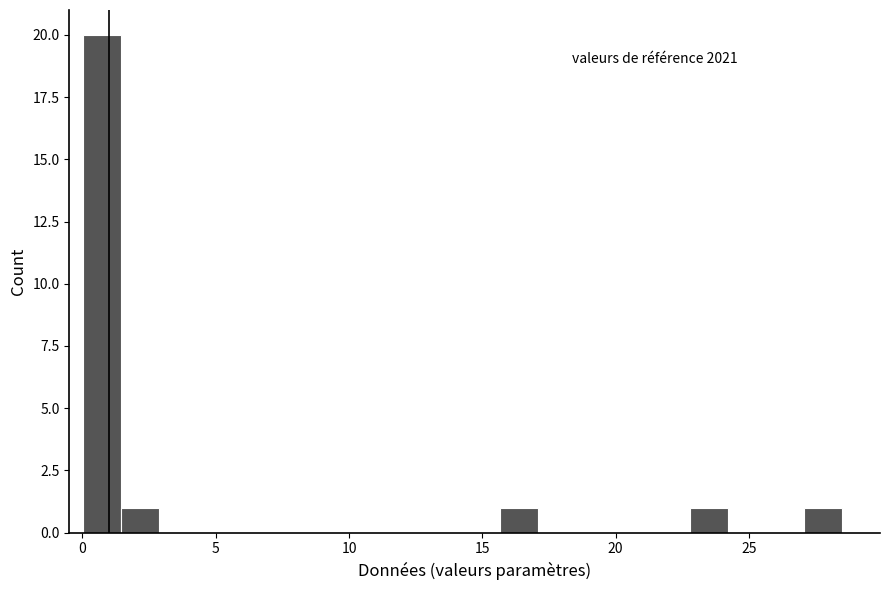

Around what value on the x-axis is the tallest bar? Give the approximate position of its centre, as read against the axis.

0.5